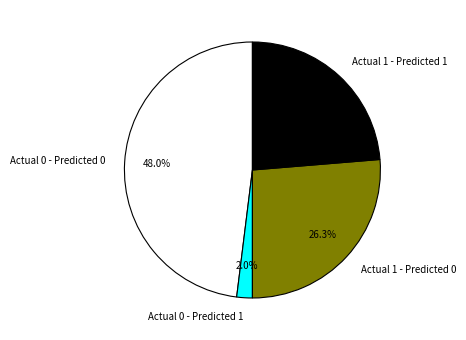

Between Actual 1 - Predicted 1 and Actual 0 - Predicted 1, which is larger?

Actual 1 - Predicted 1